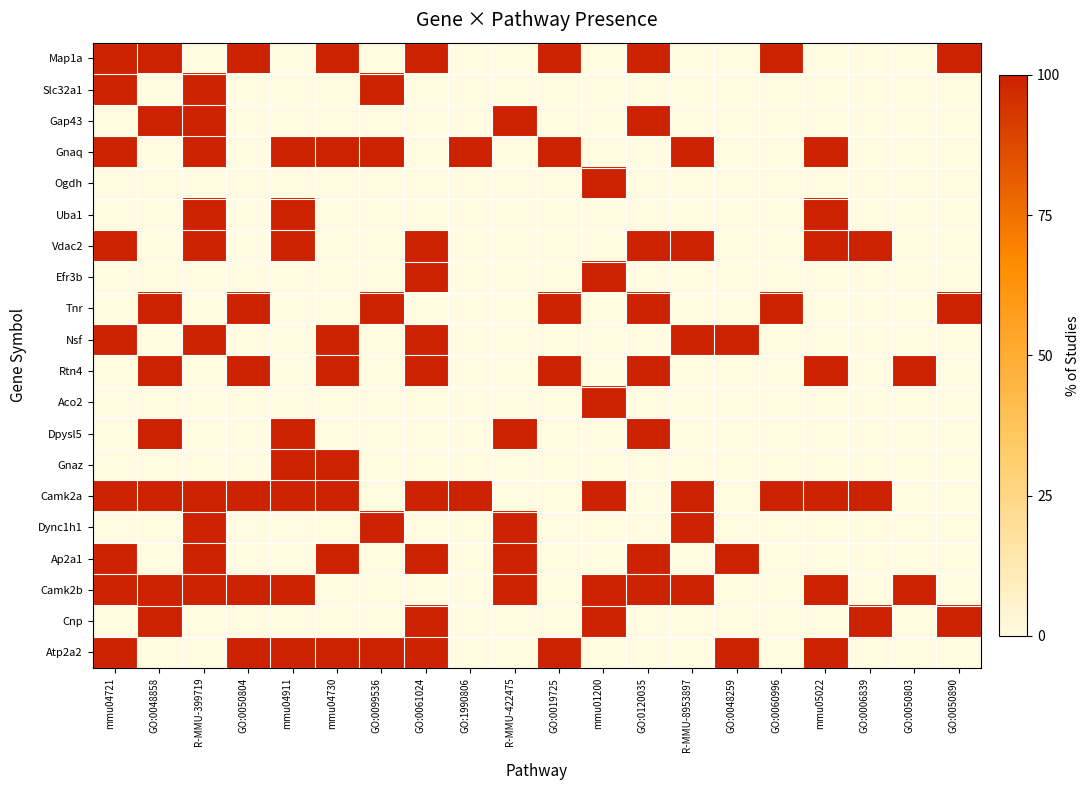

Reading left to right, extract all data points from this chart.

Map1a: mmu04721=1	GO:0048858=1	R-MMU-399719=0	GO:0050804=1	mmu04911=0	mmu04730=1	GO:0099536=0	GO:0061024=1	GO:1990806=0	R-MMU-422475=0	GO:0019725=1	mmu01200=0	GO:0120035=1	R-MMU-8953897=0	GO:0048259=0	GO:0060996=1	mmu05022=0	GO:0006839=0	GO:0050803=0	GO:0050890=1
Slc32a1: mmu04721=1	GO:0048858=0	R-MMU-399719=1	GO:0050804=0	mmu04911=0	mmu04730=0	GO:0099536=1	GO:0061024=0	GO:1990806=0	R-MMU-422475=0	GO:0019725=0	mmu01200=0	GO:0120035=0	R-MMU-8953897=0	GO:0048259=0	GO:0060996=0	mmu05022=0	GO:0006839=0	GO:0050803=0	GO:0050890=0
Gap43: mmu04721=0	GO:0048858=1	R-MMU-399719=1	GO:0050804=0	mmu04911=0	mmu04730=0	GO:0099536=0	GO:0061024=0	GO:1990806=0	R-MMU-422475=1	GO:0019725=0	mmu01200=0	GO:0120035=1	R-MMU-8953897=0	GO:0048259=0	GO:0060996=0	mmu05022=0	GO:0006839=0	GO:0050803=0	GO:0050890=0
Gnaq: mmu04721=1	GO:0048858=0	R-MMU-399719=1	GO:0050804=0	mmu04911=1	mmu04730=1	GO:0099536=1	GO:0061024=0	GO:1990806=1	R-MMU-422475=0	GO:0019725=1	mmu01200=0	GO:0120035=0	R-MMU-8953897=1	GO:0048259=0	GO:0060996=0	mmu05022=1	GO:0006839=0	GO:0050803=0	GO:0050890=0
Ogdh: mmu04721=0	GO:0048858=0	R-MMU-399719=0	GO:0050804=0	mmu04911=0	mmu04730=0	GO:0099536=0	GO:0061024=0	GO:1990806=0	R-MMU-422475=0	GO:0019725=0	mmu01200=1	GO:0120035=0	R-MMU-8953897=0	GO:0048259=0	GO:0060996=0	mmu05022=0	GO:0006839=0	GO:0050803=0	GO:0050890=0
Uba1: mmu04721=0	GO:0048858=0	R-MMU-399719=1	GO:0050804=0	mmu04911=1	mmu04730=0	GO:0099536=0	GO:0061024=0	GO:1990806=0	R-MMU-422475=0	GO:0019725=0	mmu01200=0	GO:0120035=0	R-MMU-8953897=0	GO:0048259=0	GO:0060996=0	mmu05022=1	GO:0006839=0	GO:0050803=0	GO:0050890=0
Vdac2: mmu04721=1	GO:0048858=0	R-MMU-399719=1	GO:0050804=0	mmu04911=1	mmu04730=0	GO:0099536=0	GO:0061024=1	GO:1990806=0	R-MMU-422475=0	GO:0019725=0	mmu01200=0	GO:0120035=1	R-MMU-8953897=1	GO:0048259=0	GO:0060996=0	mmu05022=1	GO:0006839=1	GO:0050803=0	GO:0050890=0
Efr3b: mmu04721=0	GO:0048858=0	R-MMU-399719=0	GO:0050804=0	mmu04911=0	mmu04730=0	GO:0099536=0	GO:0061024=1	GO:1990806=0	R-MMU-422475=0	GO:0019725=0	mmu01200=1	GO:0120035=0	R-MMU-8953897=0	GO:0048259=0	GO:0060996=0	mmu05022=0	GO:0006839=0	GO:0050803=0	GO:0050890=0
Tnr: mmu04721=0	GO:0048858=1	R-MMU-399719=0	GO:0050804=1	mmu04911=0	mmu04730=0	GO:0099536=1	GO:0061024=0	GO:1990806=0	R-MMU-422475=0	GO:0019725=1	mmu01200=0	GO:0120035=1	R-MMU-8953897=0	GO:0048259=0	GO:0060996=1	mmu05022=0	GO:0006839=0	GO:0050803=0	GO:0050890=1
Nsf: mmu04721=1	GO:0048858=0	R-MMU-399719=1	GO:0050804=0	mmu04911=0	mmu04730=1	GO:0099536=0	GO:0061024=1	GO:1990806=0	R-MMU-422475=0	GO:0019725=0	mmu01200=0	GO:0120035=0	R-MMU-8953897=1	GO:0048259=1	GO:0060996=0	mmu05022=0	GO:0006839=0	GO:0050803=0	GO:0050890=0
Rtn4: mmu04721=0	GO:0048858=1	R-MMU-399719=0	GO:0050804=1	mmu04911=0	mmu04730=1	GO:0099536=0	GO:0061024=1	GO:1990806=0	R-MMU-422475=0	GO:0019725=1	mmu01200=0	GO:0120035=1	R-MMU-8953897=0	GO:0048259=0	GO:0060996=0	mmu05022=1	GO:0006839=0	GO:0050803=1	GO:0050890=0
Aco2: mmu04721=0	GO:0048858=0	R-MMU-399719=0	GO:0050804=0	mmu04911=0	mmu04730=0	GO:0099536=0	GO:0061024=0	GO:1990806=0	R-MMU-422475=0	GO:0019725=0	mmu01200=1	GO:0120035=0	R-MMU-8953897=0	GO:0048259=0	GO:0060996=0	mmu05022=0	GO:0006839=0	GO:0050803=0	GO:0050890=0
Dpysl5: mmu04721=0	GO:0048858=1	R-MMU-399719=0	GO:0050804=0	mmu04911=1	mmu04730=0	GO:0099536=0	GO:0061024=0	GO:1990806=0	R-MMU-422475=1	GO:0019725=0	mmu01200=0	GO:0120035=1	R-MMU-8953897=0	GO:0048259=0	GO:0060996=0	mmu05022=0	GO:0006839=0	GO:0050803=0	GO:0050890=0
Gnaz: mmu04721=0	GO:0048858=0	R-MMU-399719=0	GO:0050804=0	mmu04911=1	mmu04730=1	GO:0099536=0	GO:0061024=0	GO:1990806=0	R-MMU-422475=0	GO:0019725=0	mmu01200=0	GO:0120035=0	R-MMU-8953897=0	GO:0048259=0	GO:0060996=0	mmu05022=0	GO:0006839=0	GO:0050803=0	GO:0050890=0
Camk2a: mmu04721=1	GO:0048858=1	R-MMU-399719=1	GO:0050804=1	mmu04911=1	mmu04730=1	GO:0099536=0	GO:0061024=1	GO:1990806=1	R-MMU-422475=0	GO:0019725=0	mmu01200=1	GO:0120035=0	R-MMU-8953897=1	GO:0048259=0	GO:0060996=1	mmu05022=1	GO:0006839=1	GO:0050803=0	GO:0050890=0
Dync1h1: mmu04721=0	GO:0048858=0	R-MMU-399719=1	GO:0050804=0	mmu04911=0	mmu04730=0	GO:0099536=1	GO:0061024=0	GO:1990806=0	R-MMU-422475=1	GO:0019725=0	mmu01200=0	GO:0120035=0	R-MMU-8953897=1	GO:0048259=0	GO:0060996=0	mmu05022=0	GO:0006839=0	GO:0050803=0	GO:0050890=0
Ap2a1: mmu04721=1	GO:0048858=0	R-MMU-399719=1	GO:0050804=0	mmu04911=0	mmu04730=1	GO:0099536=0	GO:0061024=1	GO:1990806=0	R-MMU-422475=1	GO:0019725=0	mmu01200=0	GO:0120035=1	R-MMU-8953897=0	GO:0048259=1	GO:0060996=0	mmu05022=0	GO:0006839=0	GO:0050803=0	GO:0050890=0
Camk2b: mmu04721=1	GO:0048858=1	R-MMU-399719=1	GO:0050804=1	mmu04911=1	mmu04730=0	GO:0099536=0	GO:0061024=0	GO:1990806=0	R-MMU-422475=1	GO:0019725=0	mmu01200=1	GO:0120035=1	R-MMU-8953897=1	GO:0048259=0	GO:0060996=0	mmu05022=1	GO:0006839=0	GO:0050803=1	GO:0050890=0
Cnp: mmu04721=0	GO:0048858=1	R-MMU-399719=0	GO:0050804=0	mmu04911=0	mmu04730=0	GO:0099536=0	GO:0061024=1	GO:1990806=0	R-MMU-422475=0	GO:0019725=0	mmu01200=1	GO:0120035=0	R-MMU-8953897=0	GO:0048259=0	GO:0060996=0	mmu05022=0	GO:0006839=1	GO:0050803=0	GO:0050890=1
Atp2a2: mmu04721=1	GO:0048858=0	R-MMU-399719=0	GO:0050804=1	mmu04911=1	mmu04730=1	GO:0099536=1	GO:0061024=1	GO:1990806=0	R-MMU-422475=0	GO:0019725=1	mmu01200=0	GO:0120035=0	R-MMU-8953897=0	GO:0048259=1	GO:0060996=0	mmu05022=1	GO:0006839=0	GO:0050803=0	GO:0050890=0